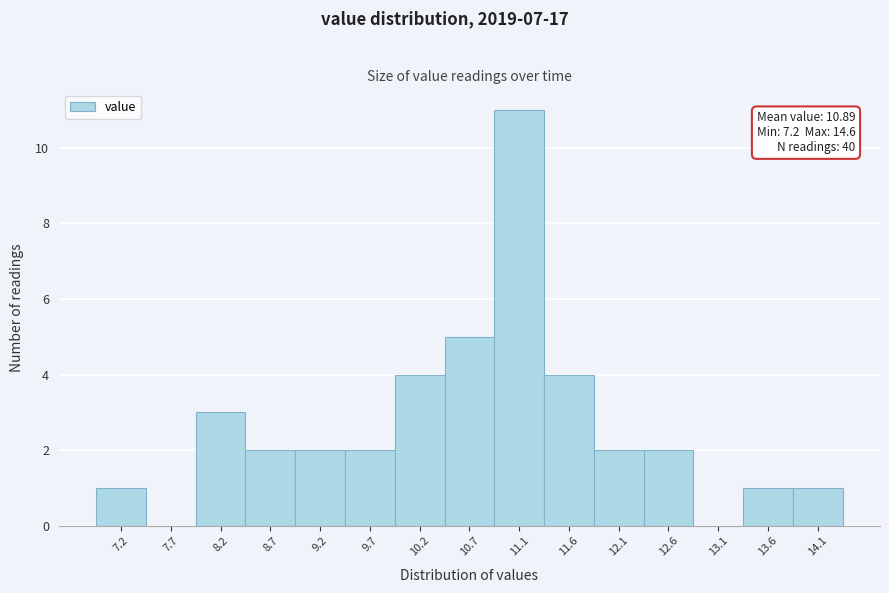

Reading left to right, list all the values displayed in this chart.

7.2=1	7.7=0	8.2=3	8.7=2	9.2=2	9.7=2	10.2=4	10.7=5	11.1=11	11.6=4	12.1=2	12.6=2	13.1=0	13.6=1	14.1=1